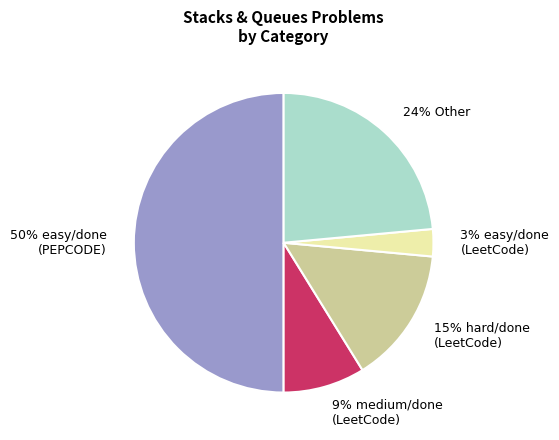

Combined, do 9% medium/done (LeetCode) and 15% hard/done (LeetCode) account for over 50%?

No